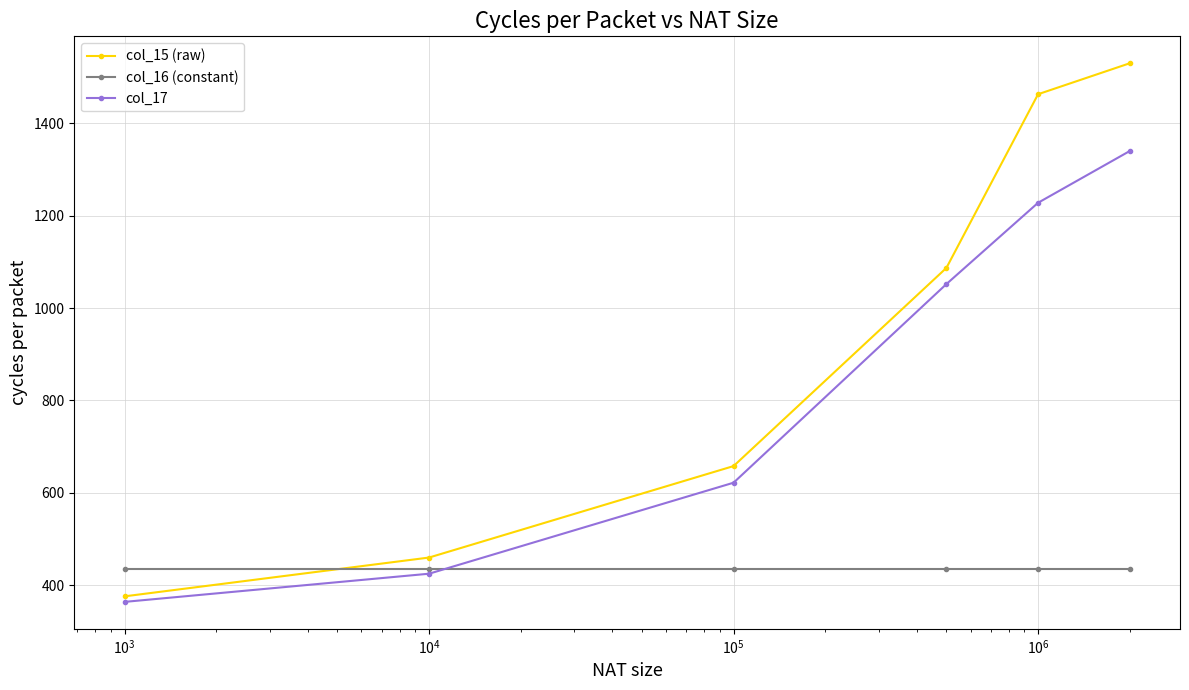

What is the minimum value for col_16 (constant)?

436